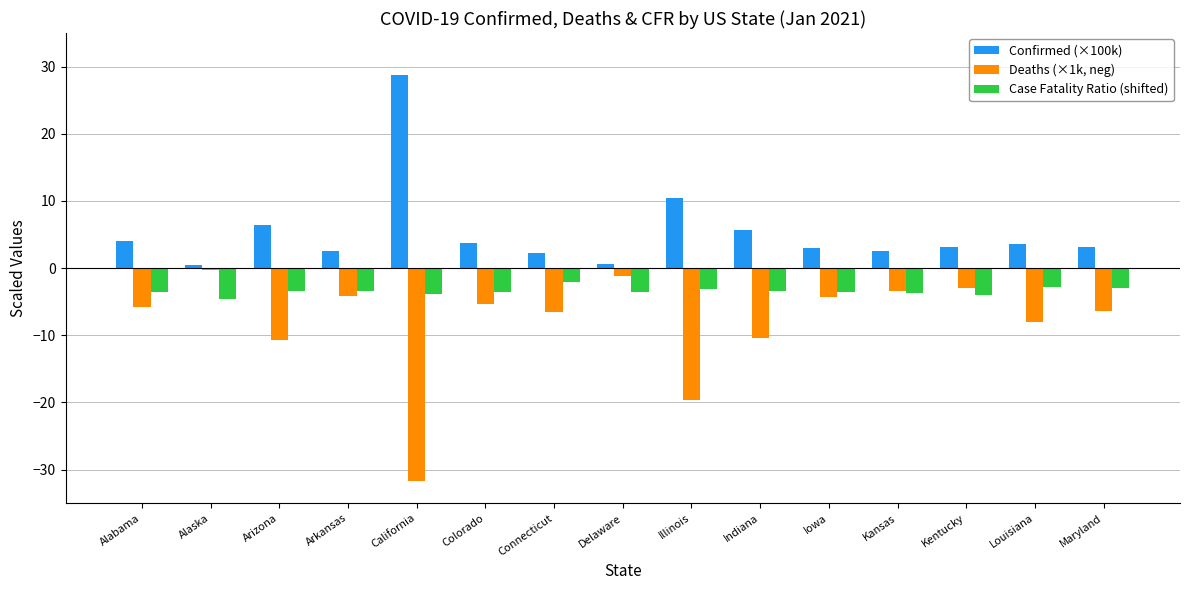

Which series has the largest range (max minus min)?

Deaths (×1k, neg)